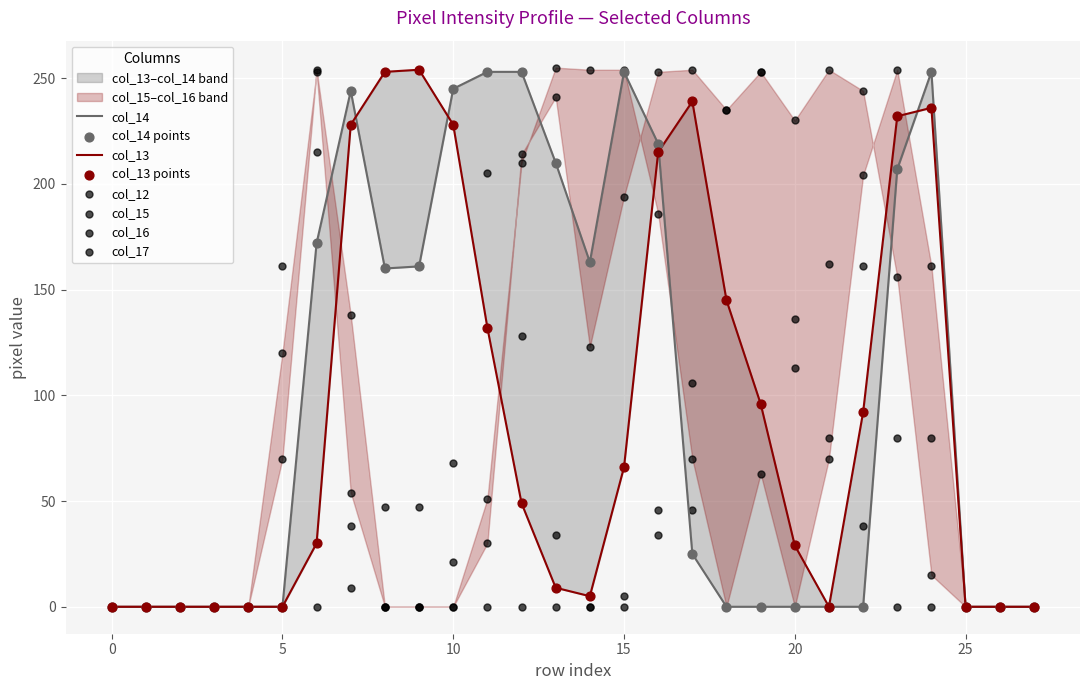

Which series has the largest total across all categories?

col_16